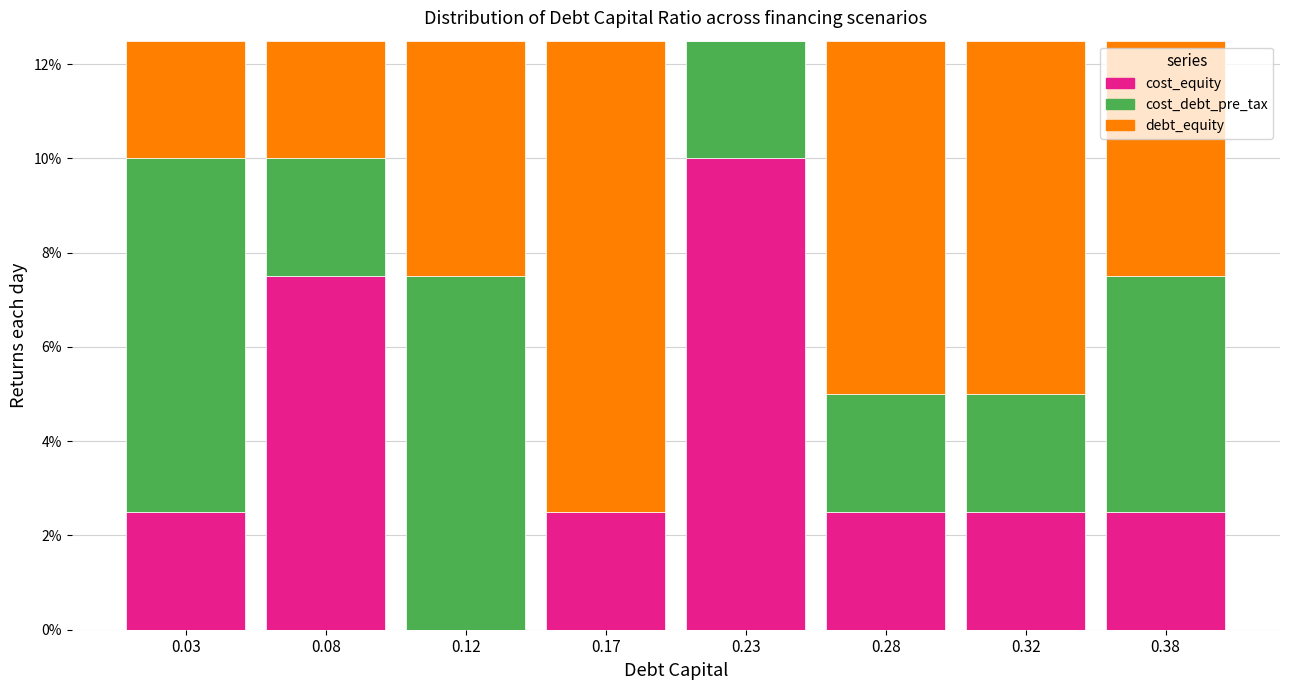

Reading left to right, list the values for the cost_equity series.

0.03=2.5	0.08=7.5	0.12=0.0	0.17=2.5	0.23=10.0	0.28=2.5	0.32=2.5	0.38=2.5